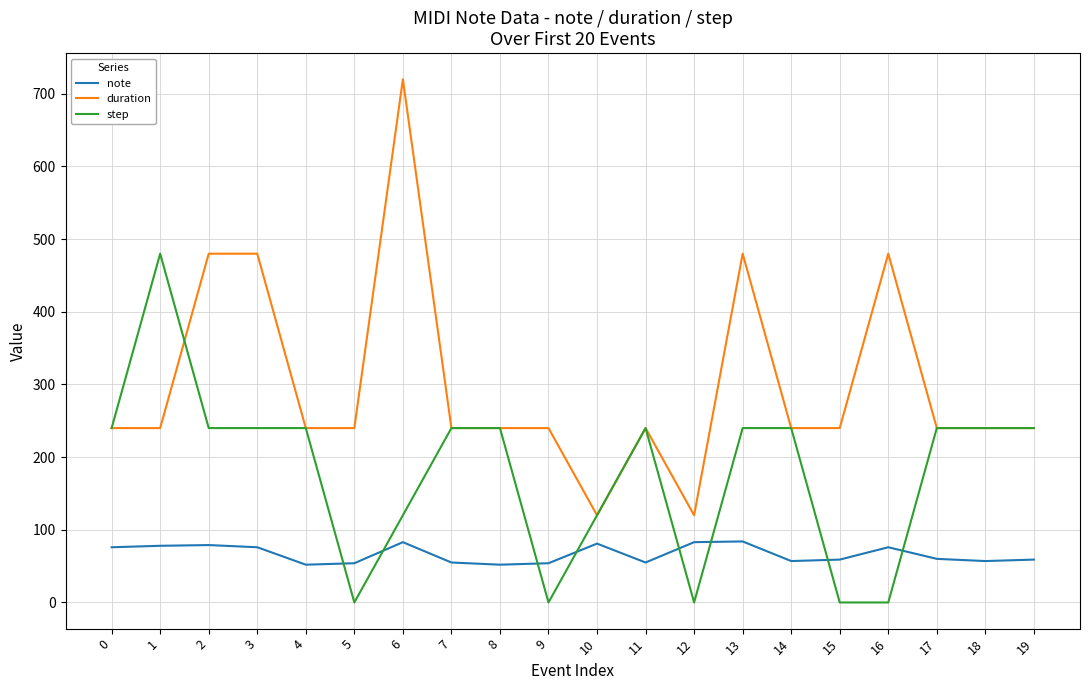

Does the chart display data point markers on the line(s)?

No